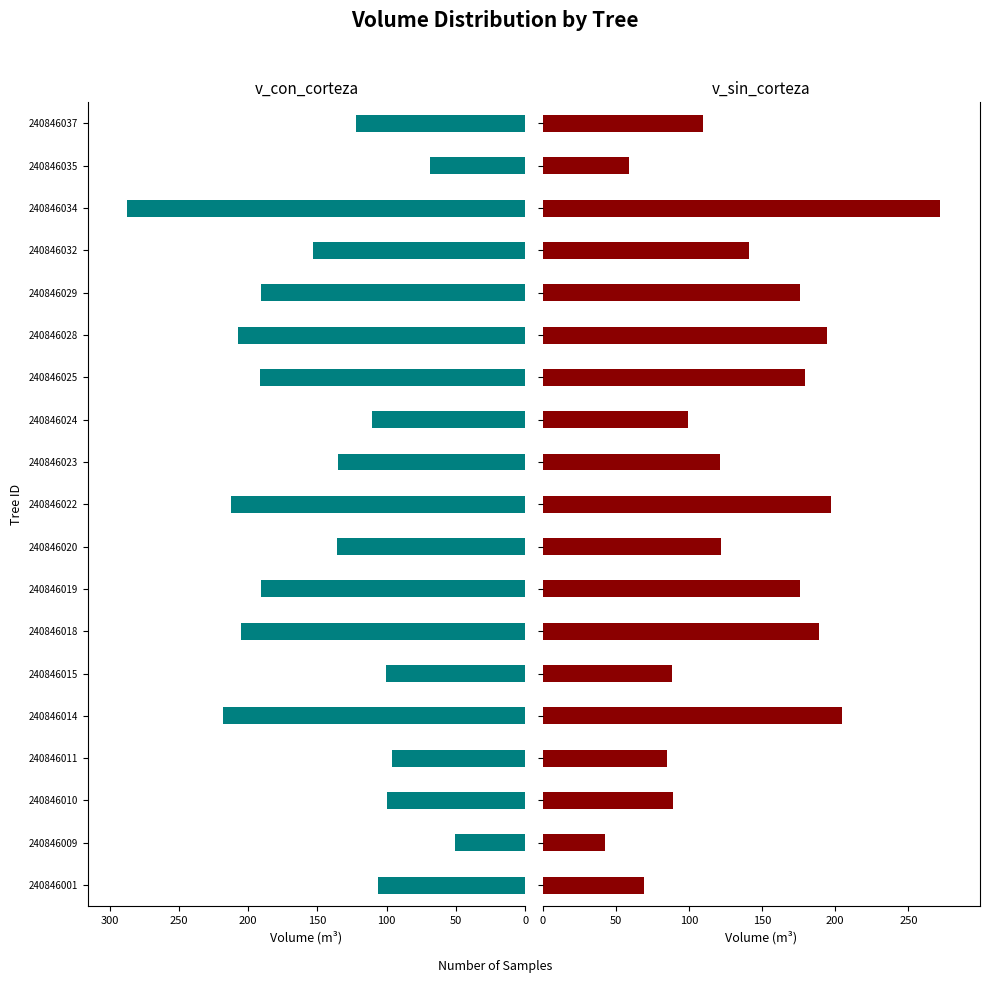

Is it true that v_con_corteza equals 110.7 at 240846024?

True